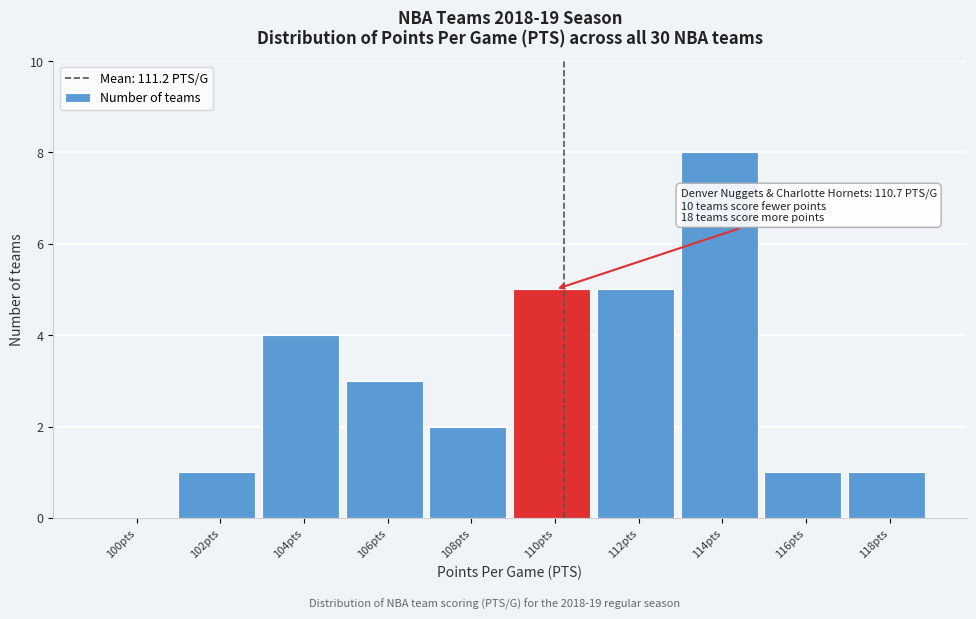

Reading left to right, transcribe all the data shown in this chart.

100pts=0	102pts=1	104pts=4	106pts=3	108pts=2	110pts=5	112pts=5	114pts=8	116pts=1	118pts=1